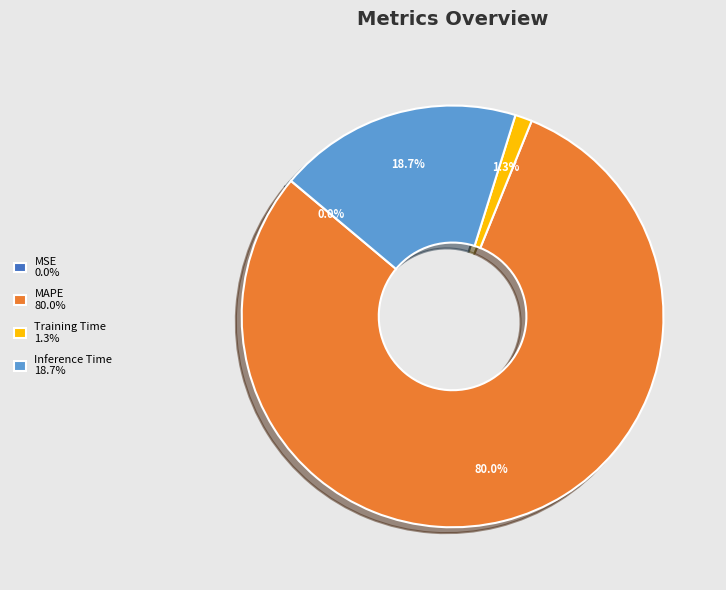

What is the largest slice in the pie chart?

MAPE 80.0%